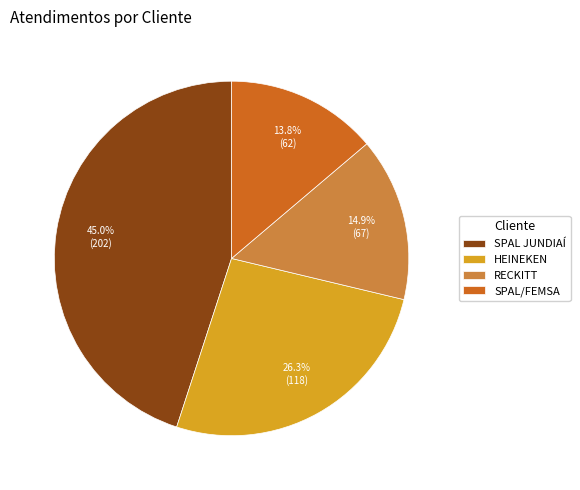

The SPAL/FEMSA slice represents 14% of the pie. True or false?

True